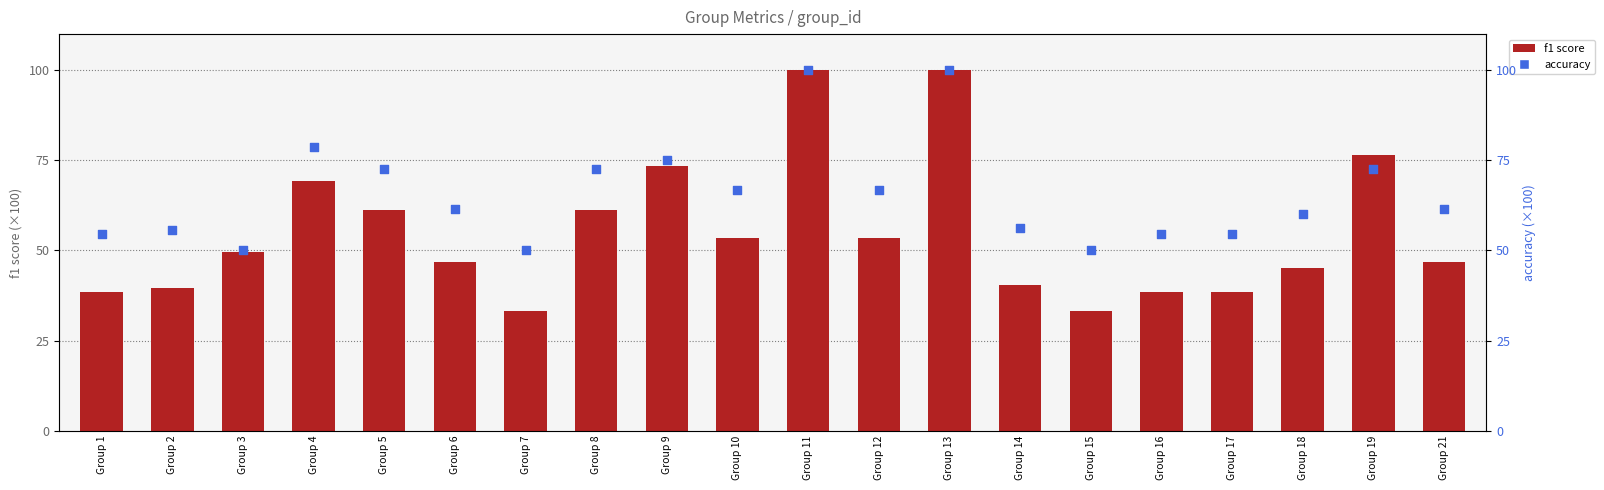

Which series has the largest total across all categories?

accuracy